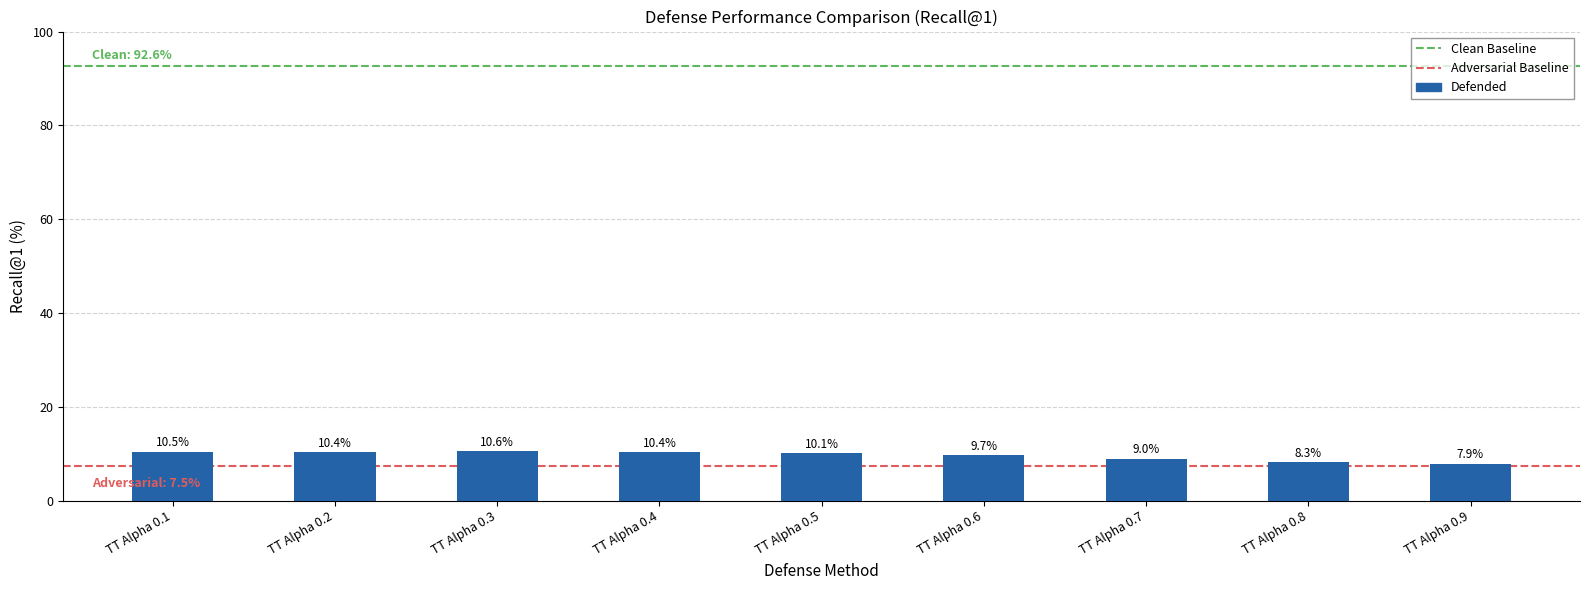

Reading right to left, what are all the values shown in this chart?

7.9	8.3	9.0	9.7	10.1	10.4	10.6	10.4	10.5